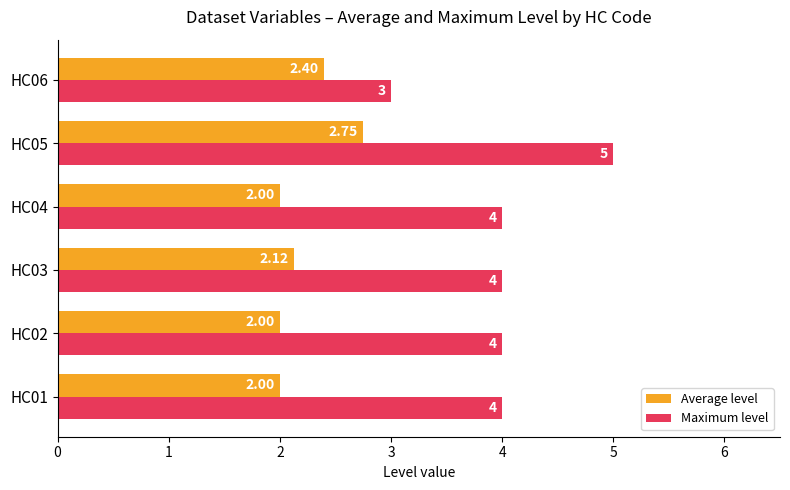

What is the maximum value shown in the chart?

5.0